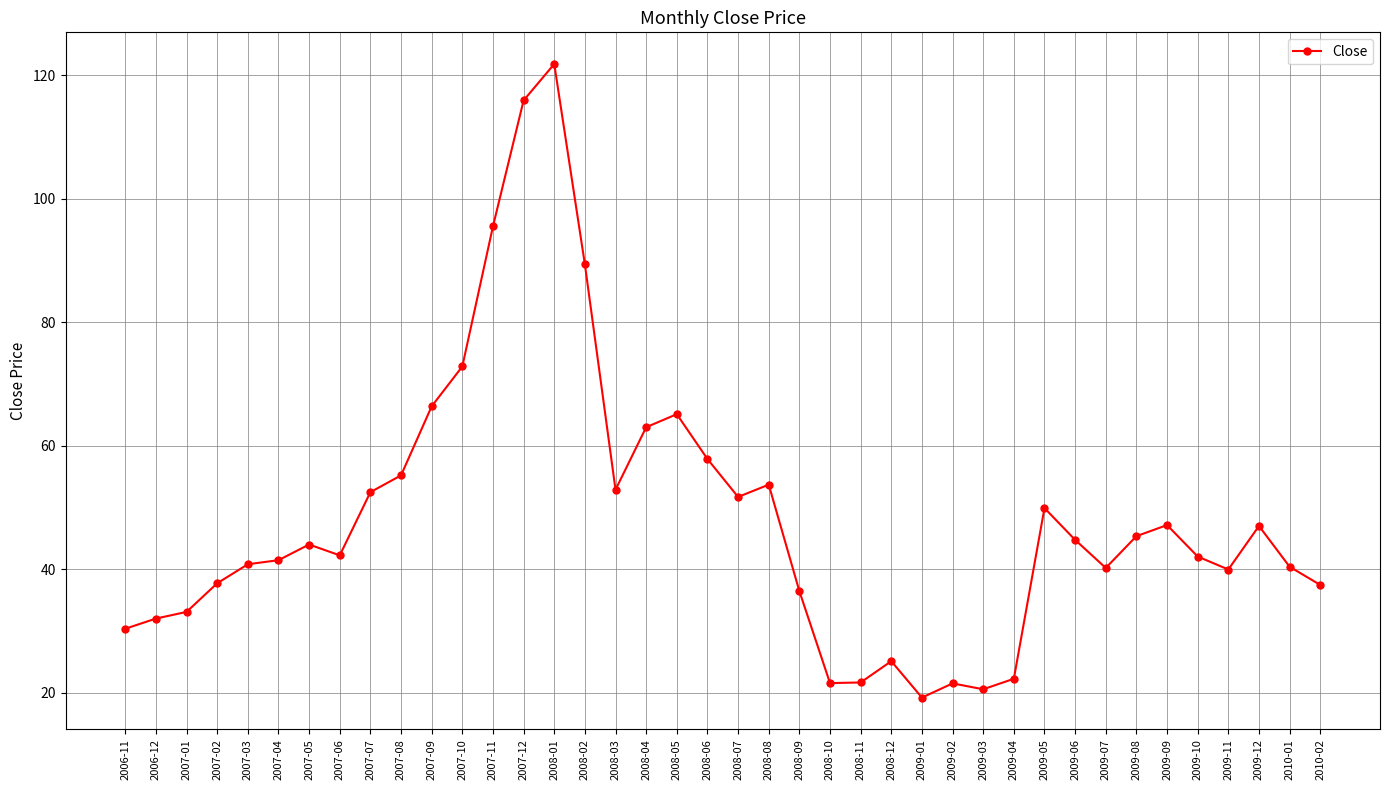

What is the ratio of the value at 2009-01 to the value at 2007-09?

0.3